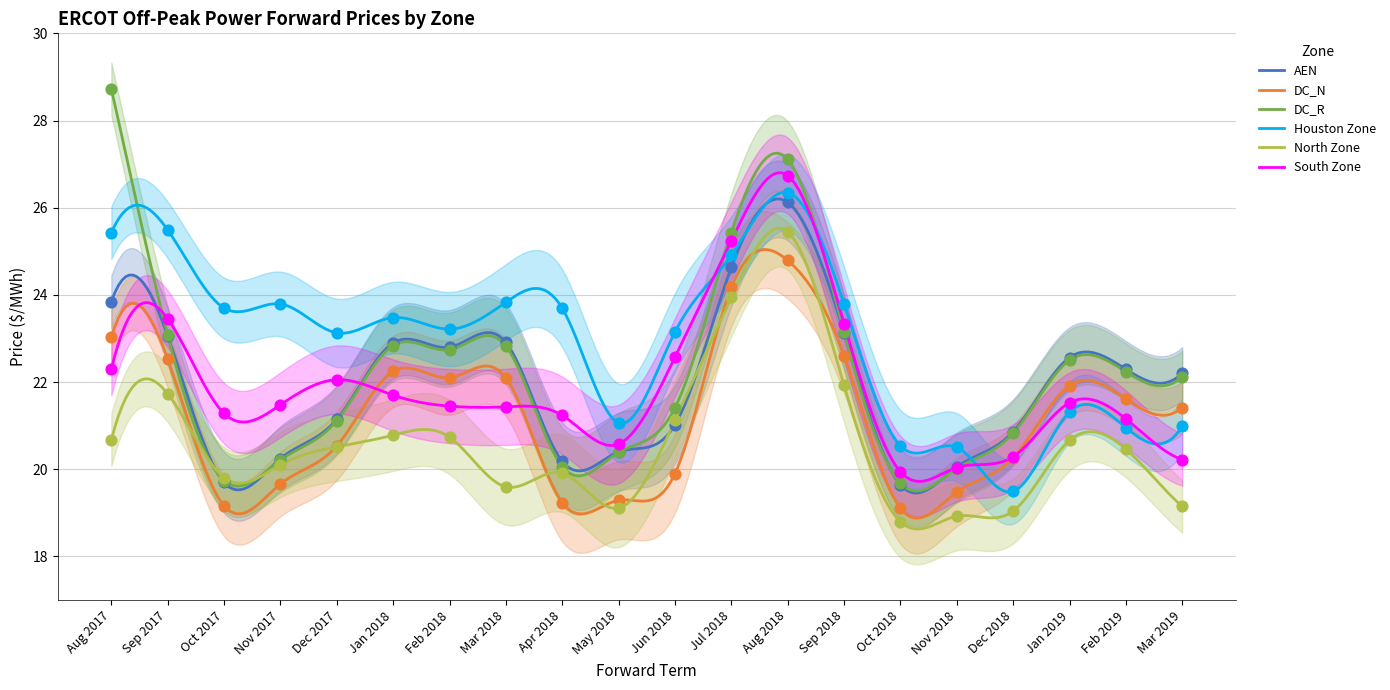

What are all the series names shown in the legend?

AEN, DC_N, DC_R, Houston Zone, North Zone, South Zone